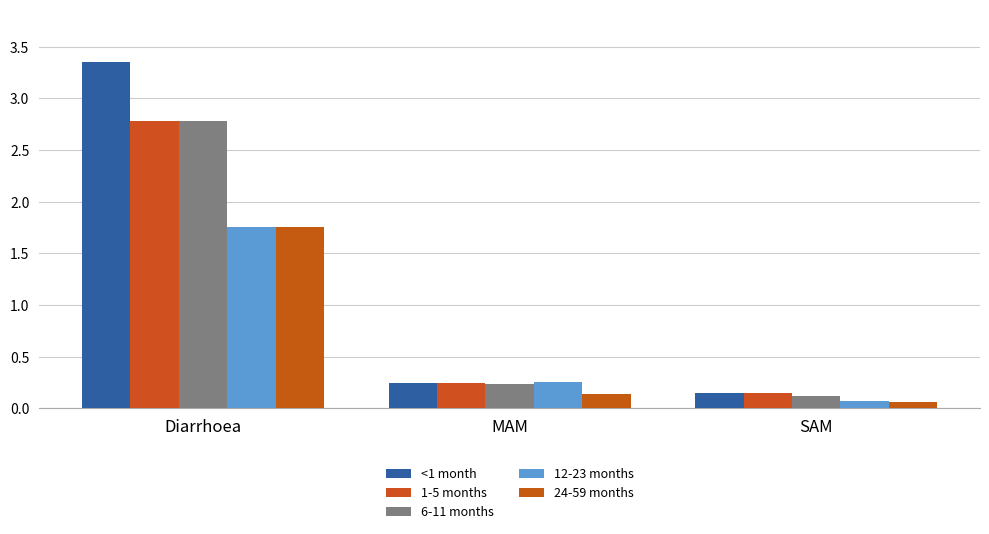

Which label corresponds to the smallest value in the chart?

SAM